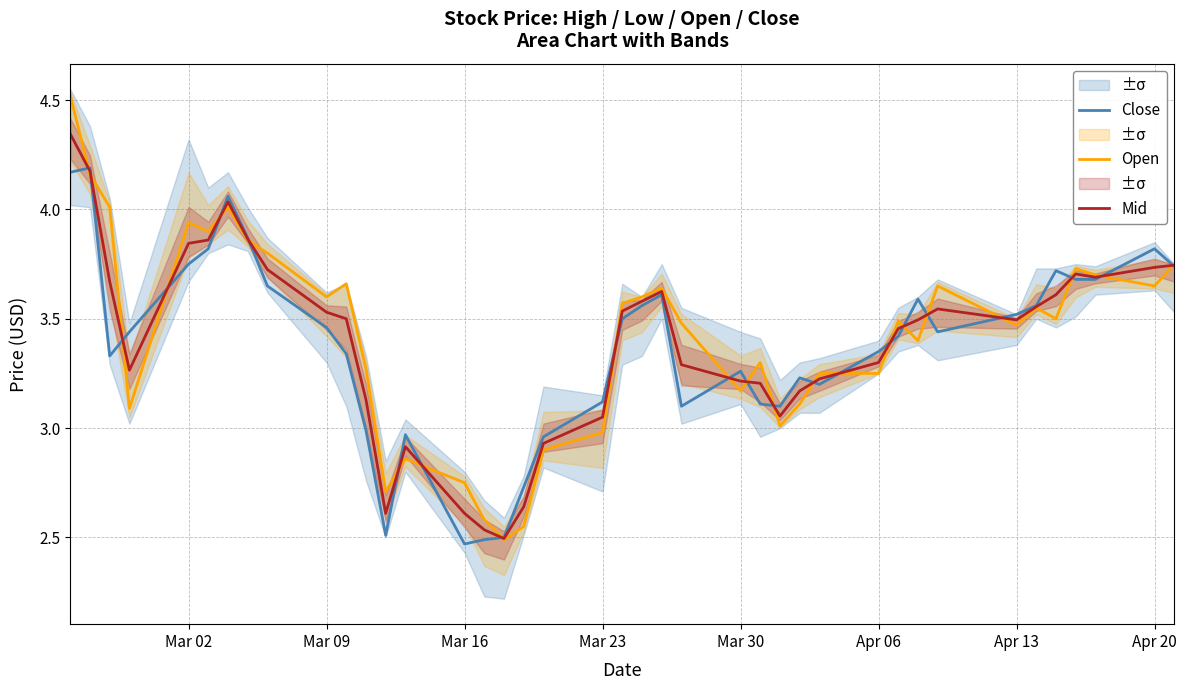

What is the average value of the Close series?

3.4